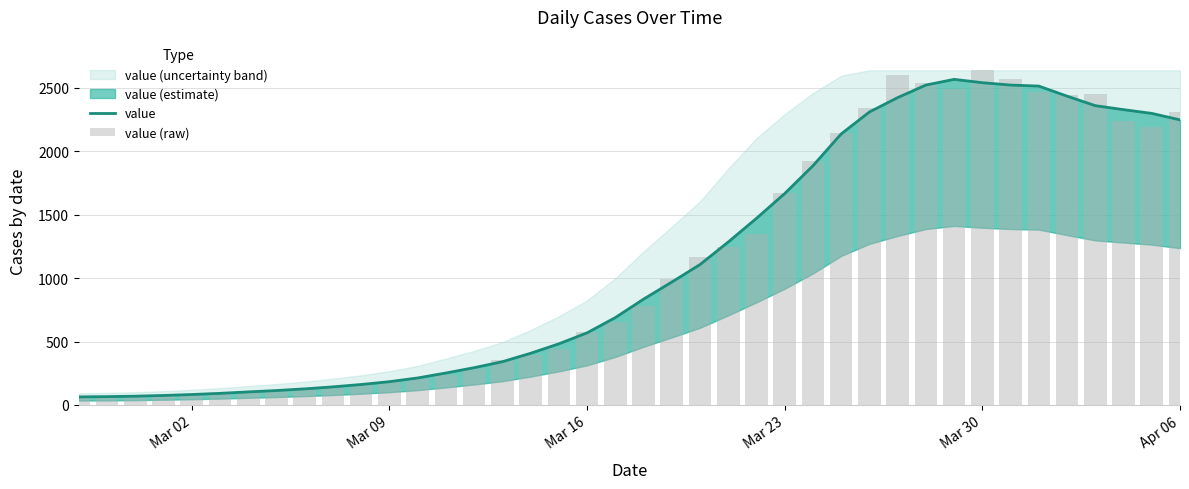

Does the chart contain any negative values?

No